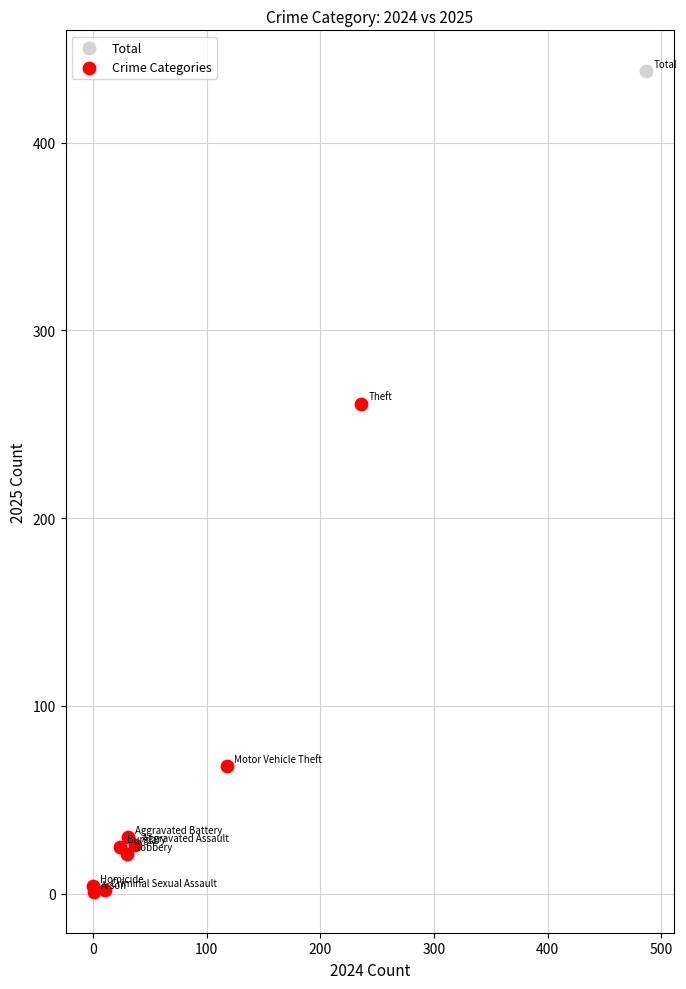

What are all the series names shown in the legend?

Total, Crime Categories